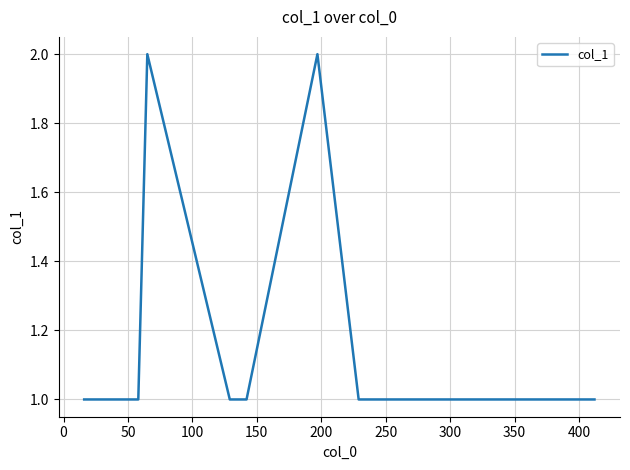

What is the maximum value shown in the chart?

2